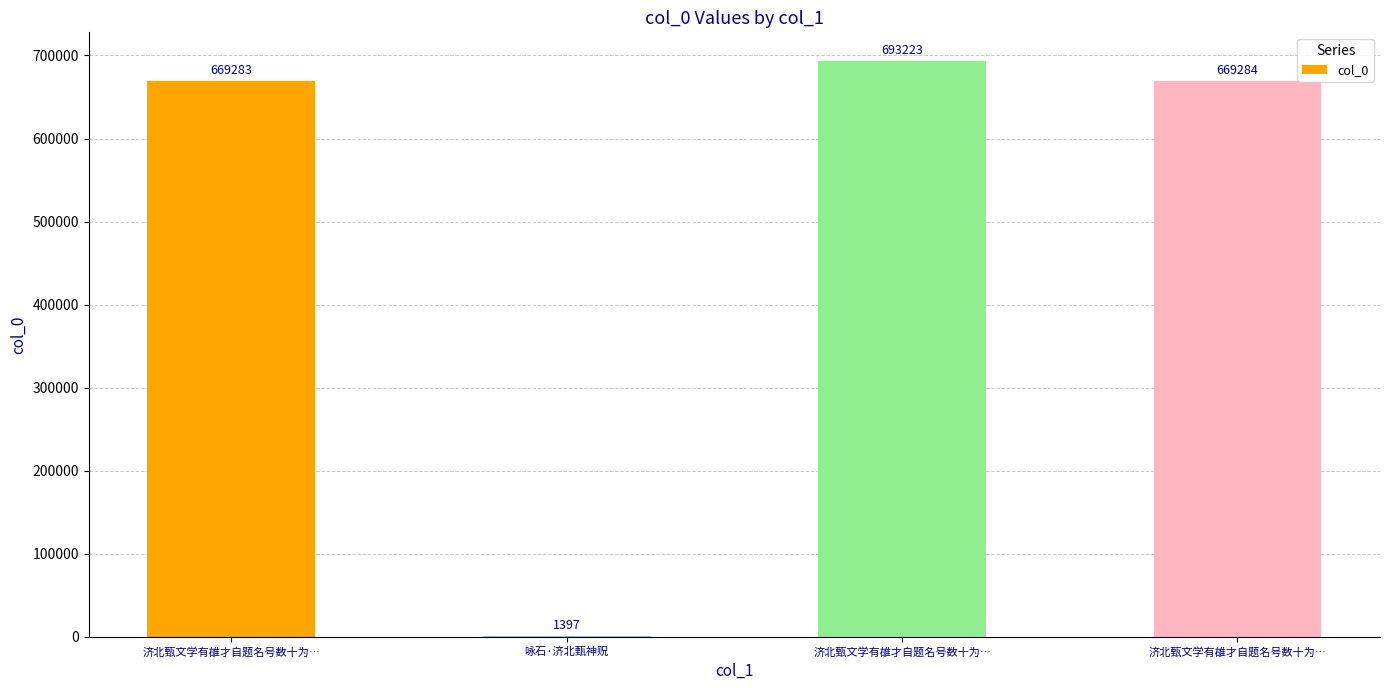

What value does the data have at 咏石·济北甄神贶, to the nearest 100?

1400